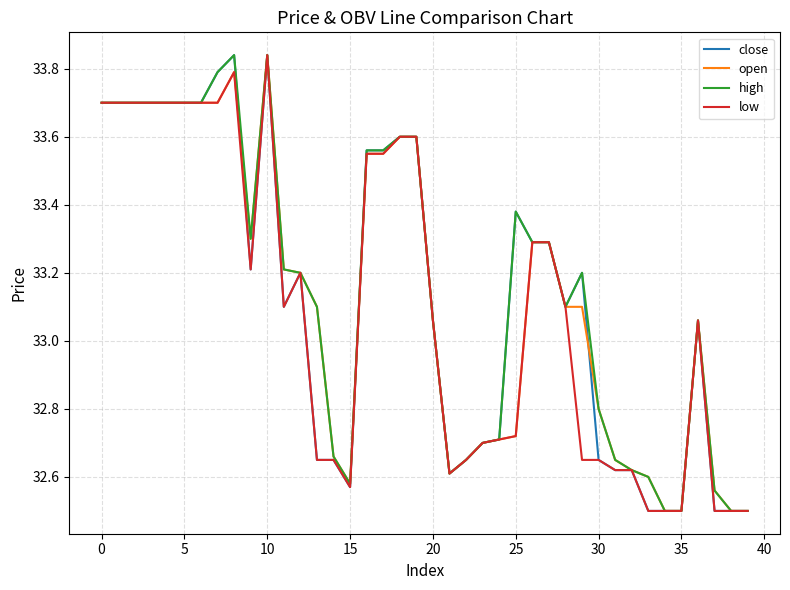

What is the minimum value for open?

32.5